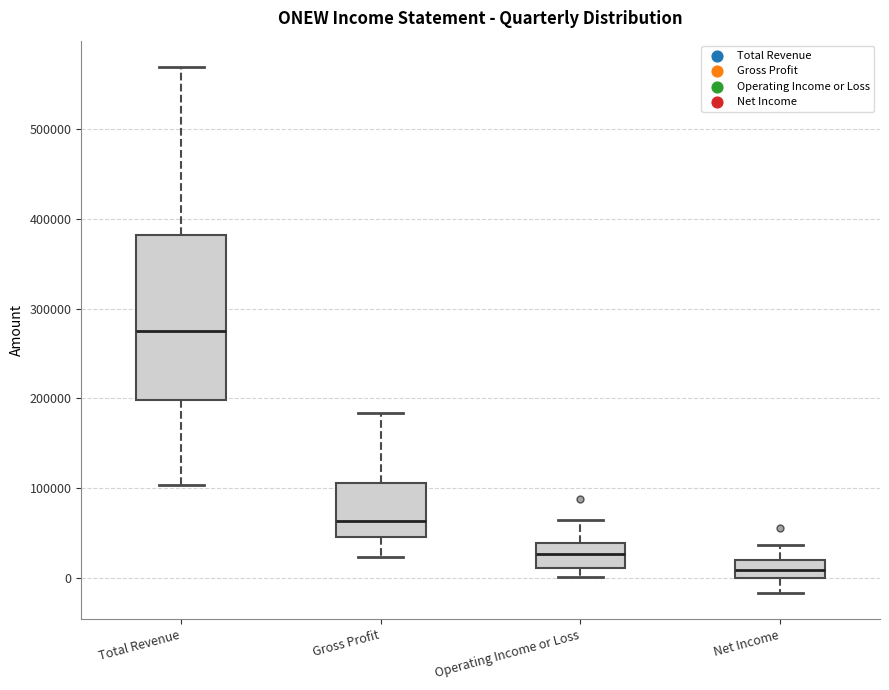

Which box is the tallest, from its lower edge to its upper edge?

Total Revenue